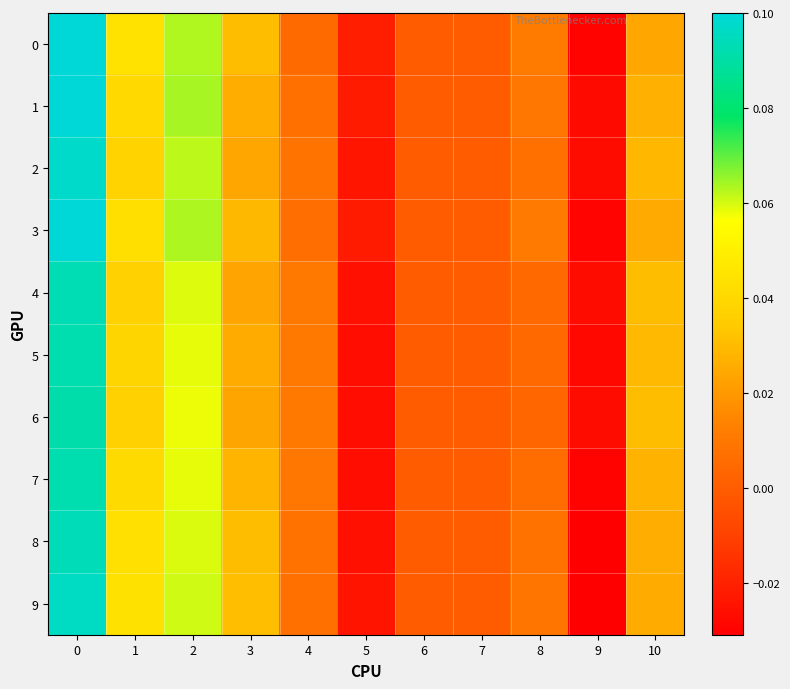

Count the number of data series in this chart.

10